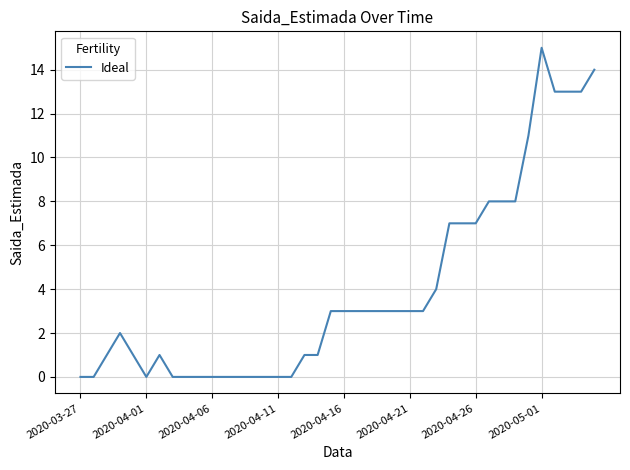

What is the maximum value shown in the chart?

15